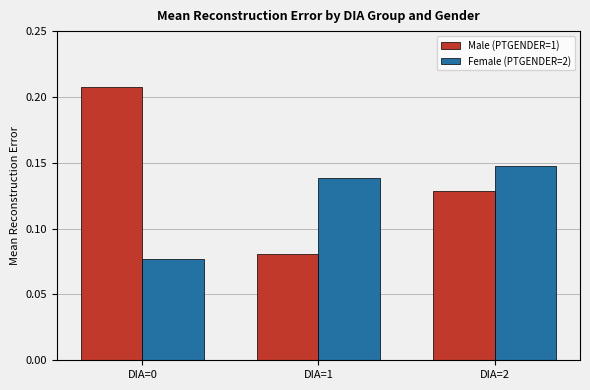

Is the value of Male (PTGENDER=1) at DIA=0 greater than the value of Female (PTGENDER=2) at DIA=1?

Yes